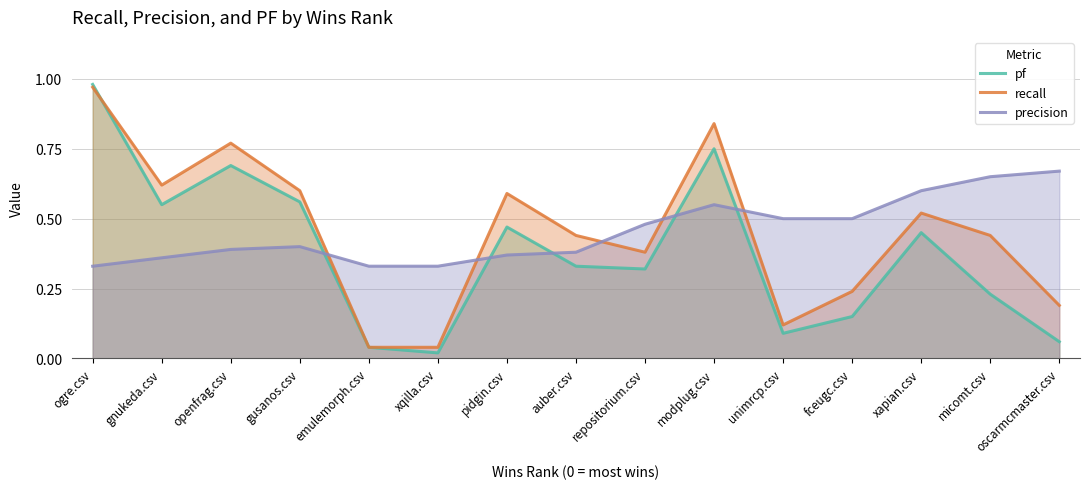

Is the value of recall at auber.csv greater than the value of precision at oscarmcmaster.csv?

No